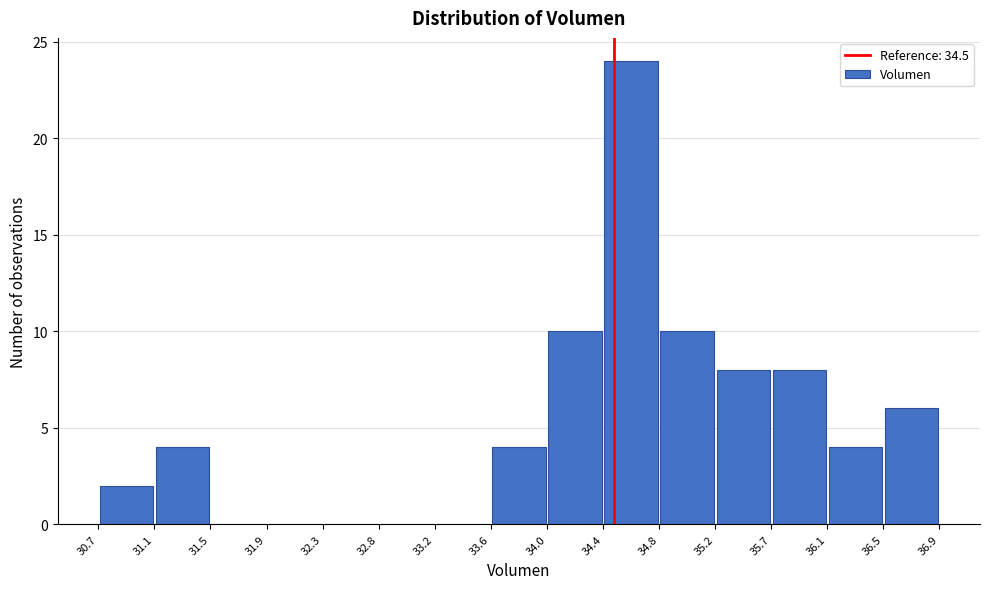

Reading left to right, list every bar in this chart as the range it spans on the x-axis followed by its height. The values are not printed on the chart, so give them approximately, as read against the axis.

30.7 to 31.1: 2
31.1 to 31.5: 4
31.5 to 31.9: 0
31.9 to 32.3: 0
32.3 to 32.8: 0
32.8 to 33.2: 0
33.2 to 33.6: 0
33.6 to 34.0: 4
34.0 to 34.4: 10
34.4 to 34.8: 24
34.8 to 35.2: 10
35.2 to 35.7: 8
35.7 to 36.1: 8
36.1 to 36.5: 4
36.5 to 36.9: 6